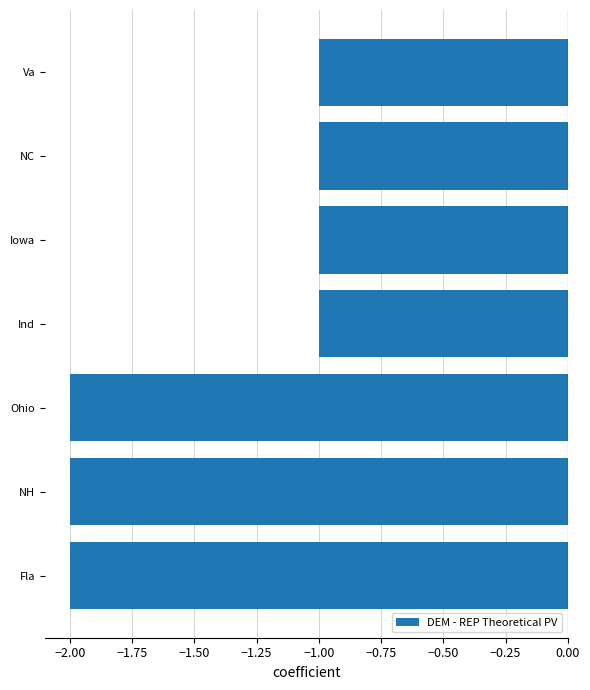

Between Ind and NH, which is larger?

Ind